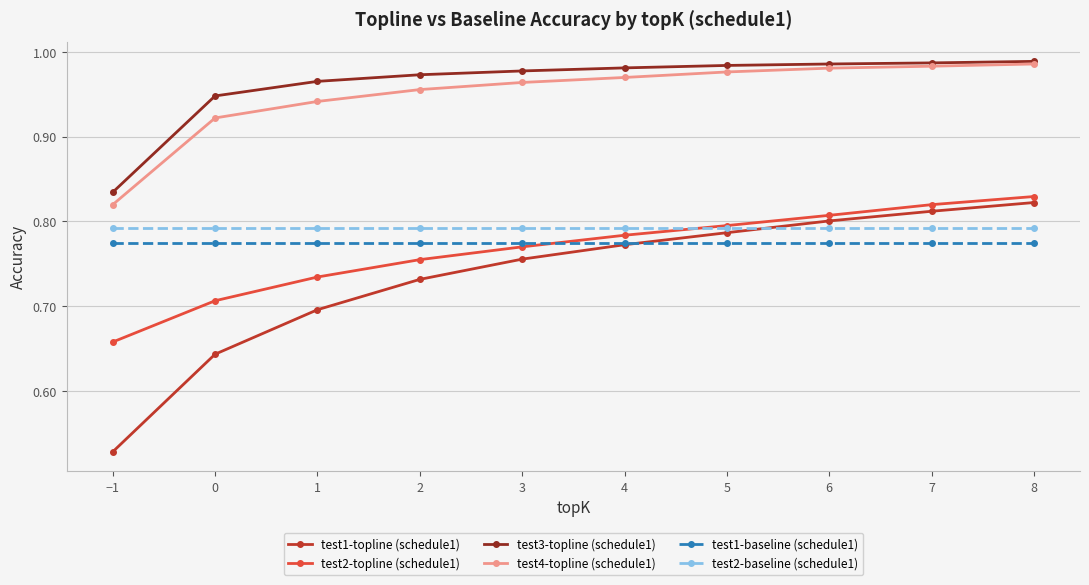

Is the value of test2-topline (schedule1) at 1 greater than the value of test1-topline (schedule1) at 7?

No